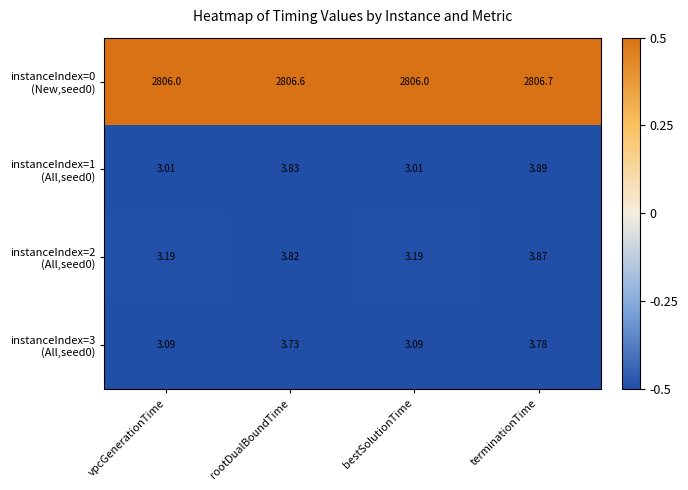

What is the smallest value displayed?

3.0